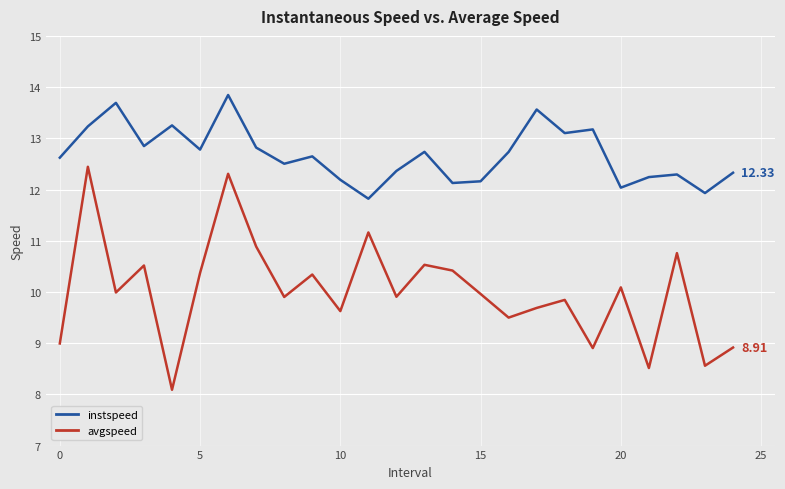

Which series has the largest total across all categories?

instspeed